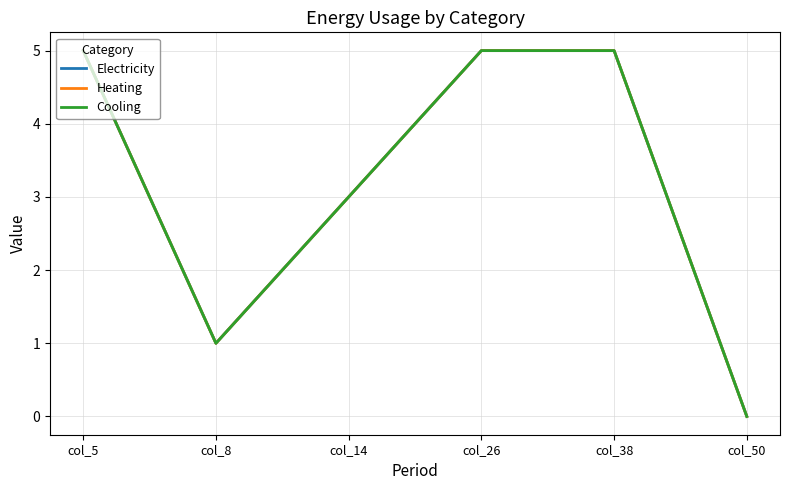

Does the chart display data point markers on the line(s)?

No